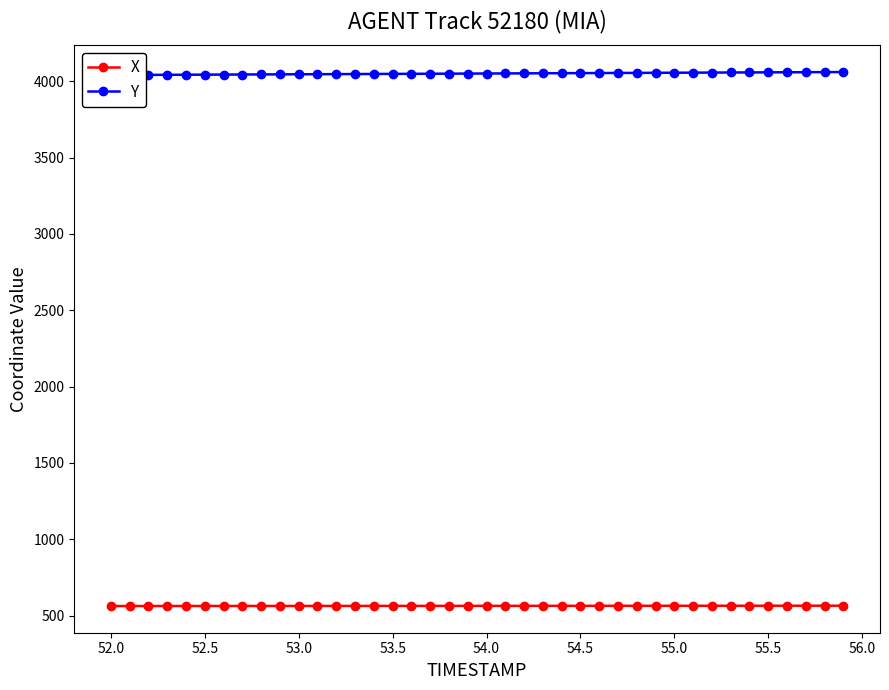

How many values in the X series are below 563?

8